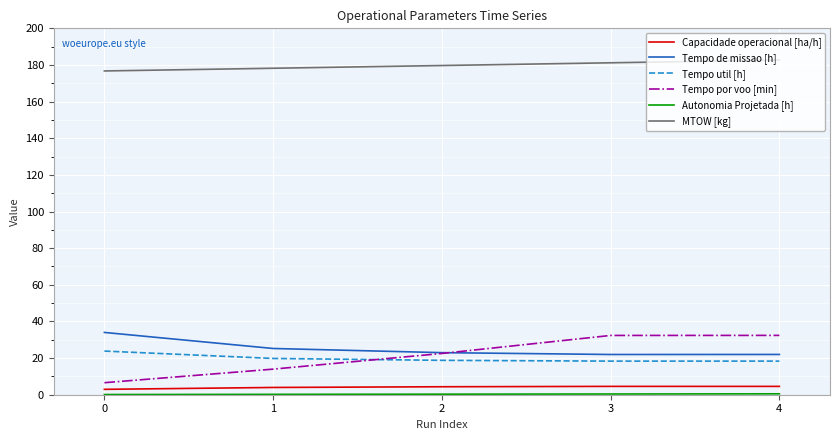

The Tempo de missao [h] series shows 22.0 at 4. True or false?

True